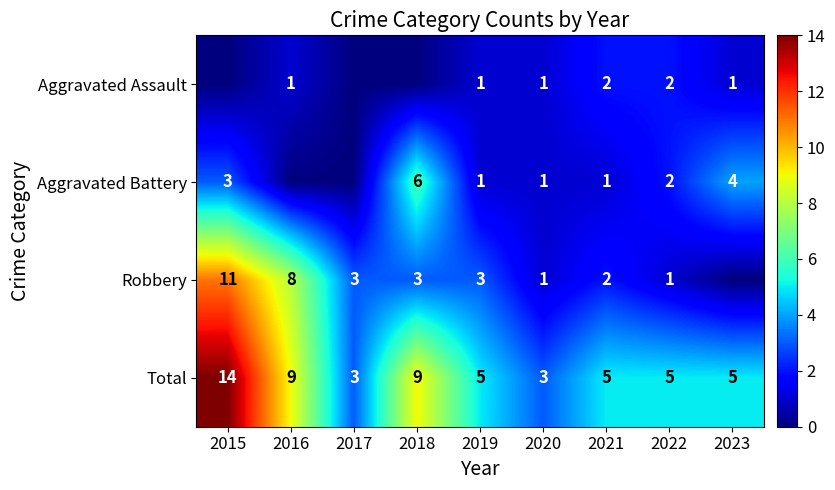

What is the maximum value shown in the chart?

14